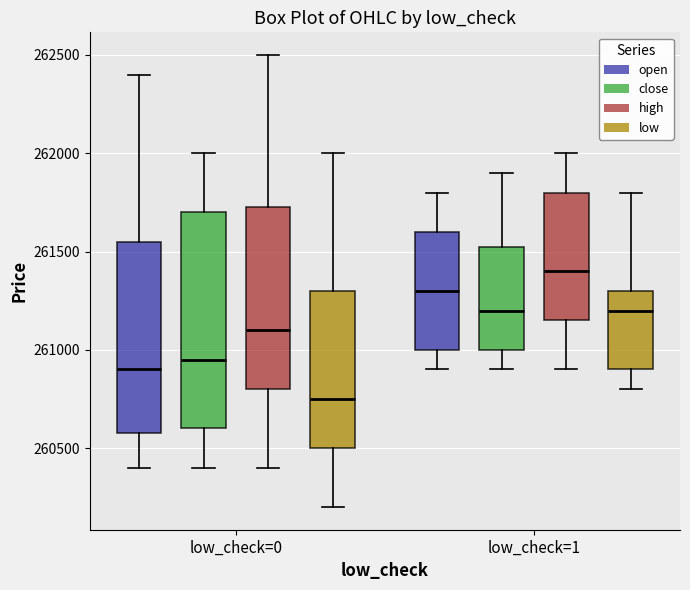

Reading left to right, read every box against the y-axis: the position of its median line, the range the box covers, and the ends of its whiskers. The values are not printed on the chart, so give them approximately, as read against the axis.

low_check=0 (open): median 260900, box 260600 to 261550, whiskers 260400 to 262400
low_check=0 (close): median 260950, box 260600 to 261700, whiskers 260400 to 262000
low_check=0 (high): median 261100, box 260800 to 261750, whiskers 260400 to 262500
low_check=0 (low): median 260750, box 260500 to 261300, whiskers 260200 to 262000
low_check=1 (open): median 261300, box 261000 to 261600, whiskers 260900 to 261800
low_check=1 (close): median 261200, box 261000 to 261550, whiskers 260900 to 261900
low_check=1 (high): median 261400, box 261150 to 261800, whiskers 260900 to 262000
low_check=1 (low): median 261200, box 260900 to 261300, whiskers 260800 to 261800